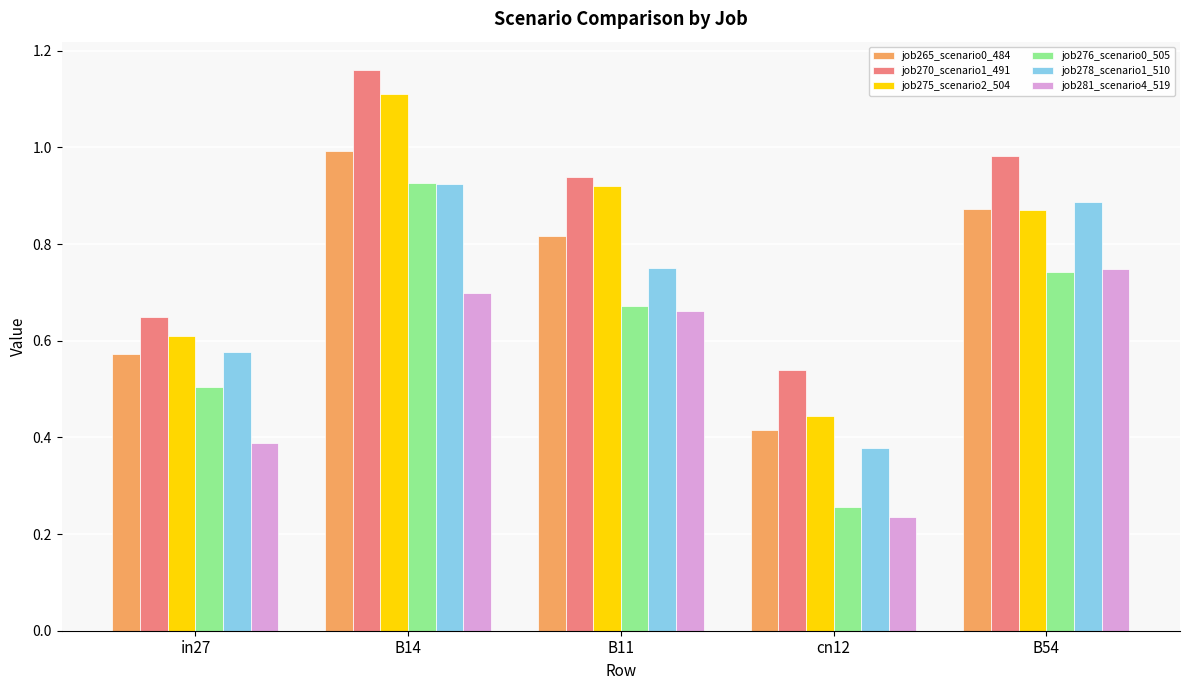

At how many categories does at least one series exceed 0?

5